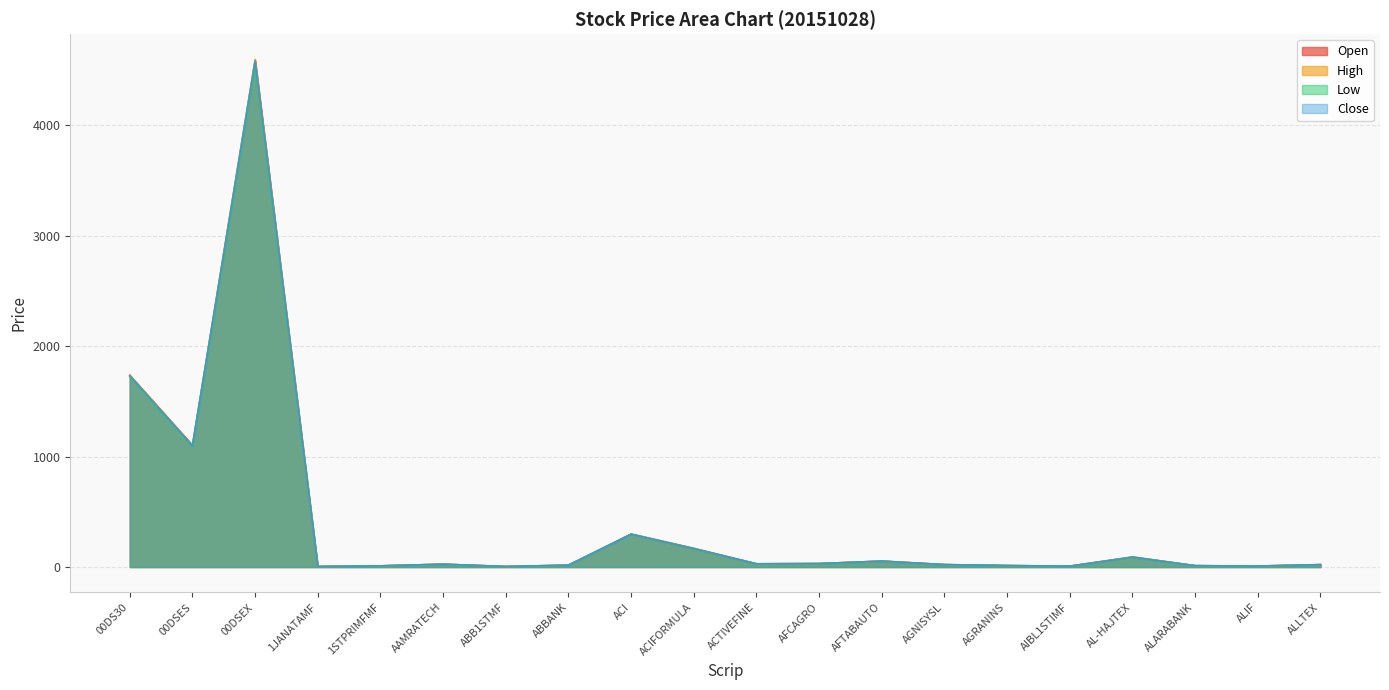

What position from the right is ALLTEX?

1